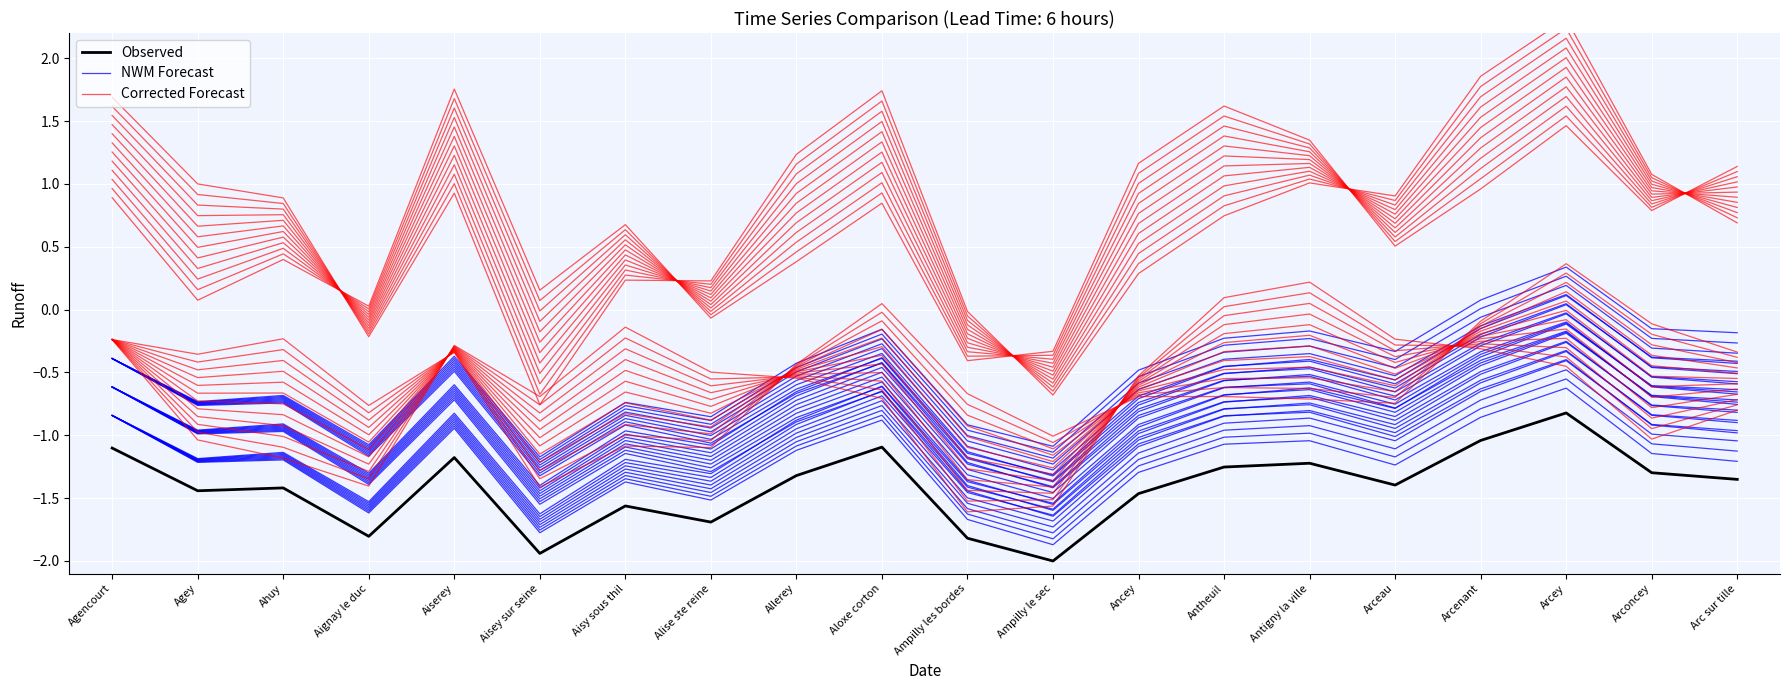

What is the label of the 4th point from the left?

Aignay le duc